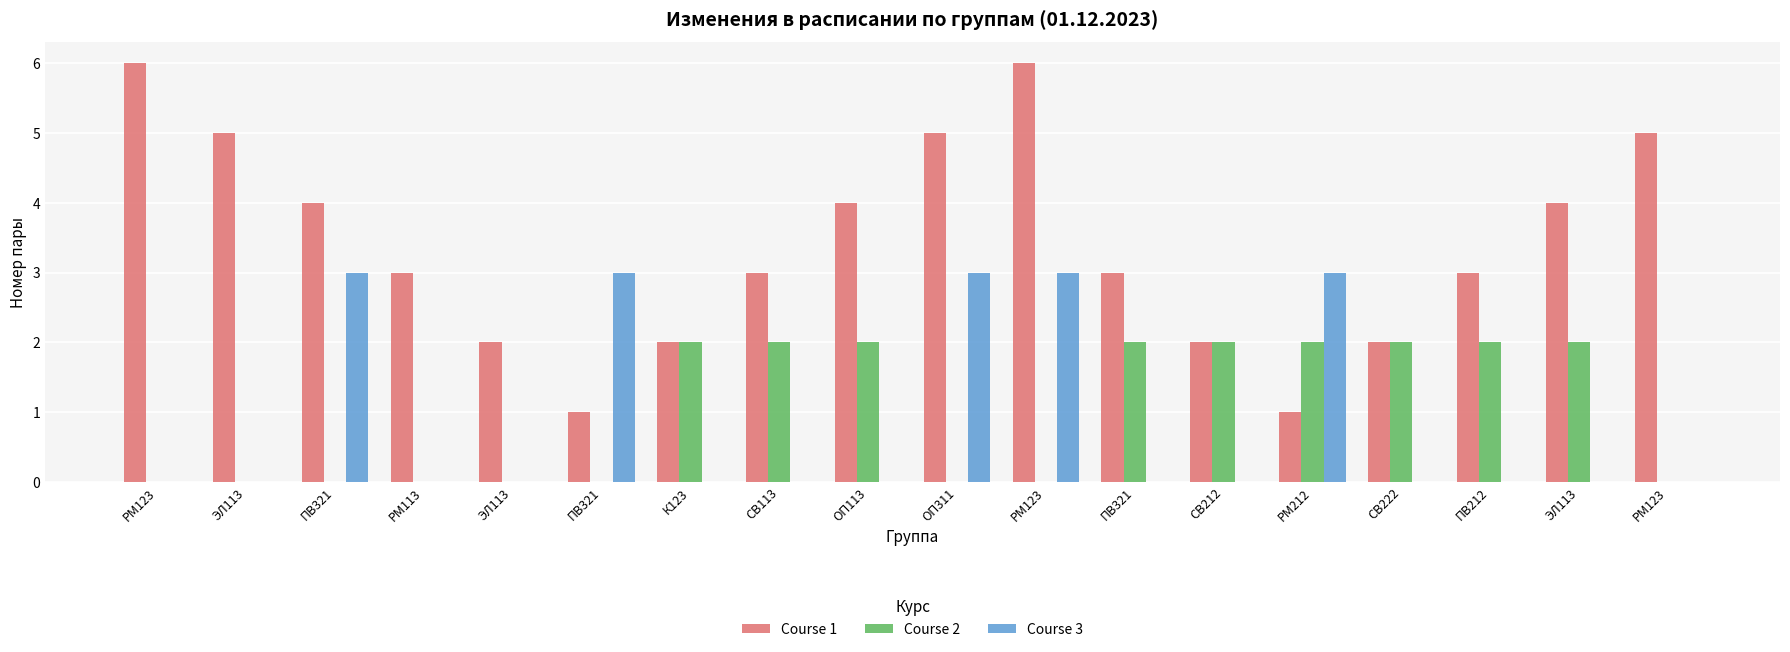

What are all the series names shown in the legend?

Course 1, Course 2, Course 3